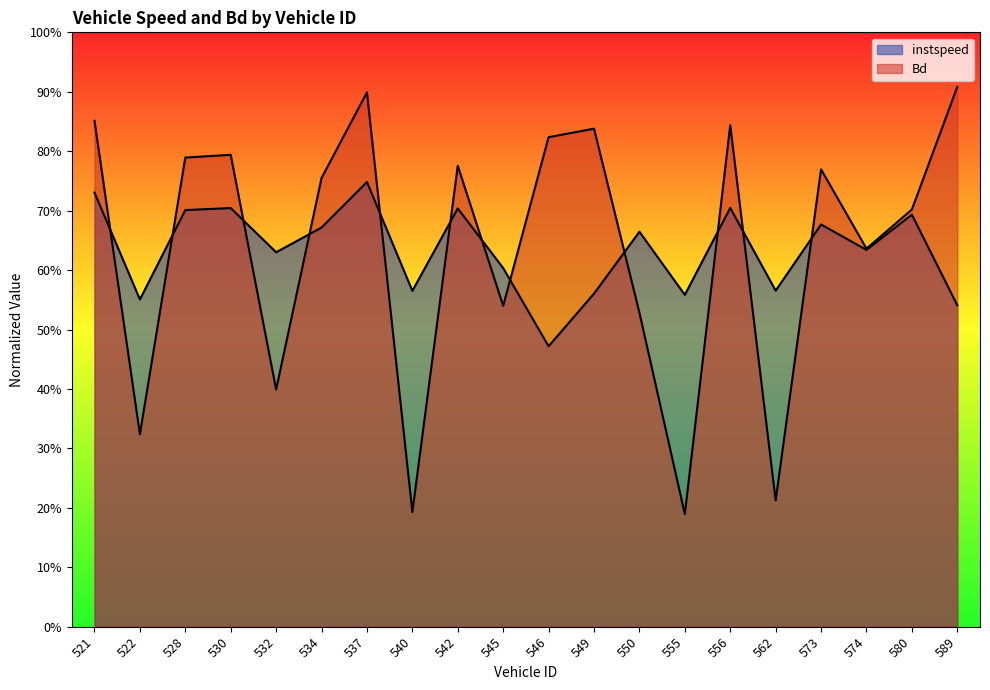

Which series has the widest spread of values?

Bd